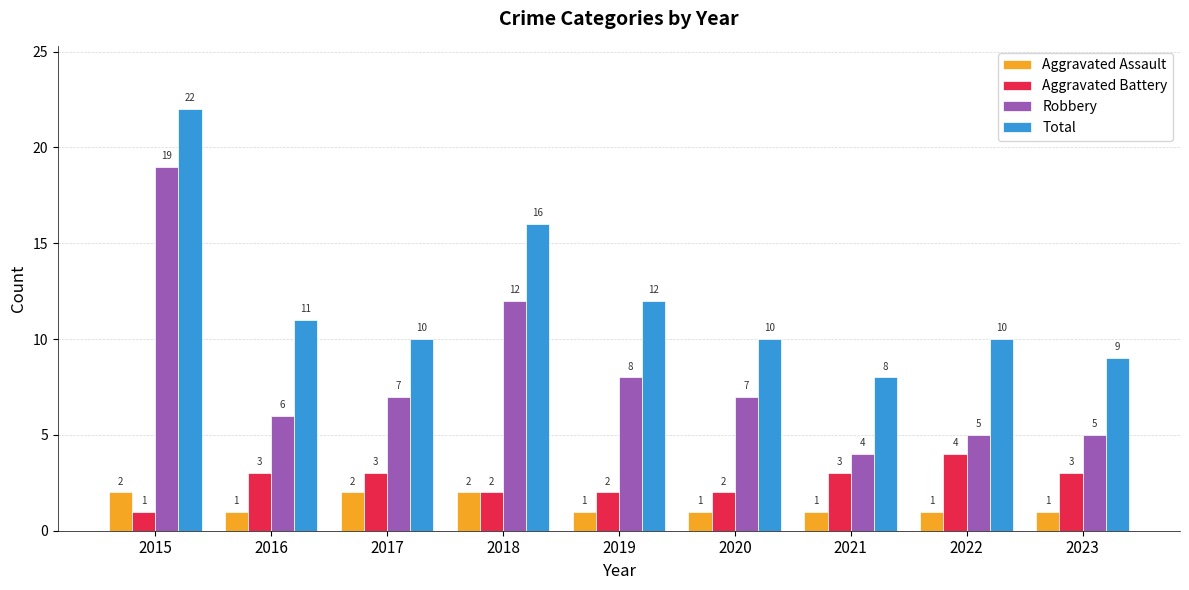

At 2016, list the series in order from smallest to largest.

Aggravated Assault, Aggravated Battery, Robbery, Total